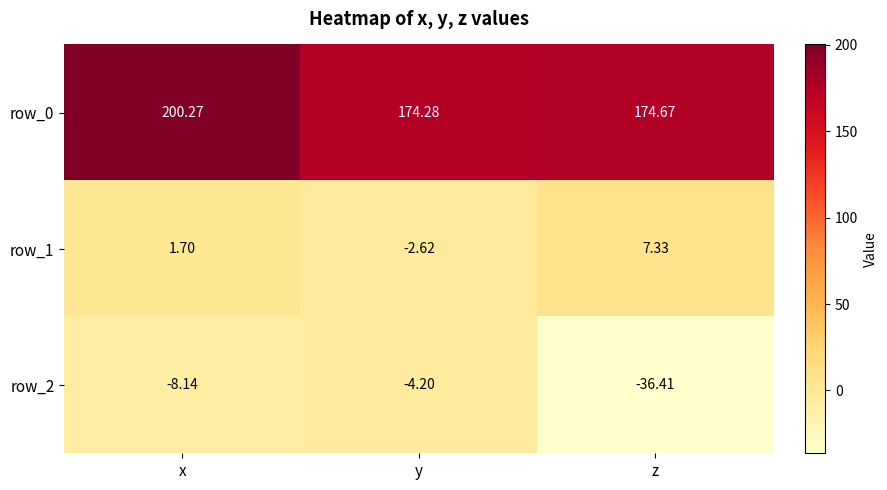

Which category has the highest value in the row_0 series?

x